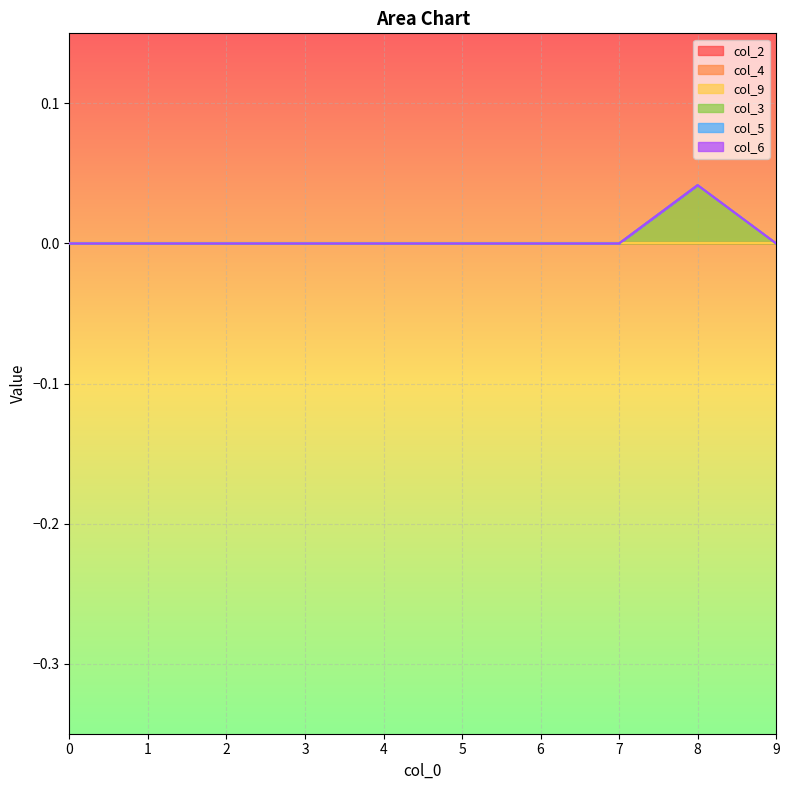

How many lines are shown in the chart?

6